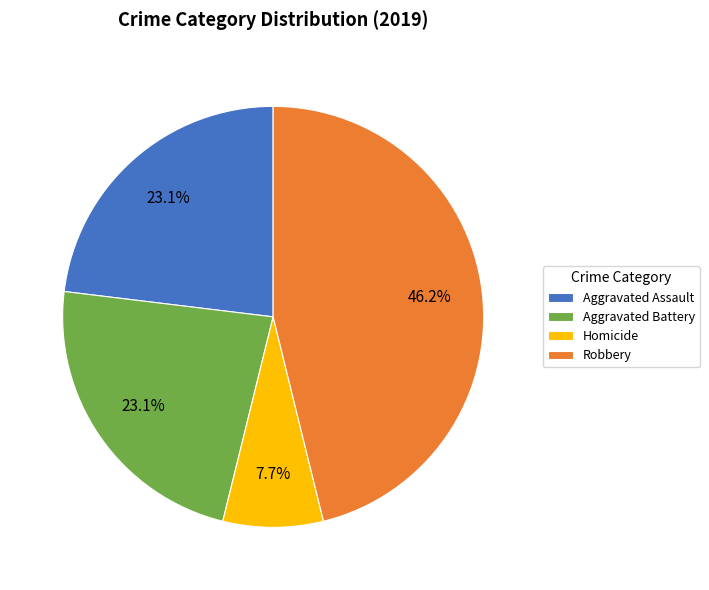

How much of the chart is everything except Robbery?

53.8%